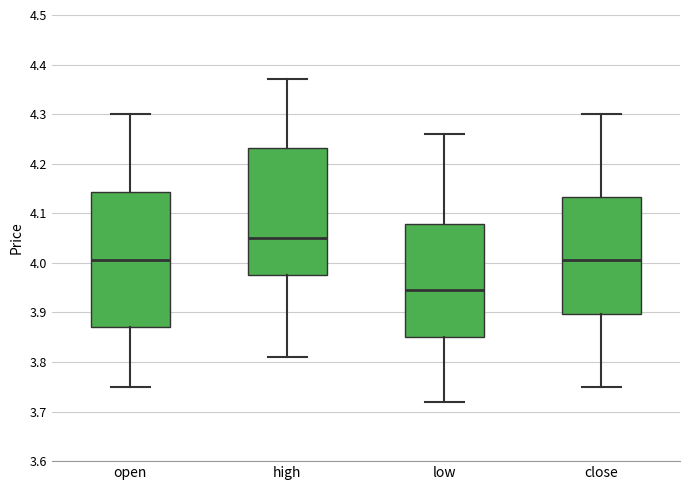

Reading left to right, transcribe this box plot: for each box, give where its median line is, the range the box spans, and where its two whiskers end, as read against the y-axis. The values are not printed on the chart, so give them approximately, as read against the axis.

open: median 4.01, box 3.87 to 4.14, whiskers 3.75 to 4.30
high: median 4.05, box 3.98 to 4.23, whiskers 3.81 to 4.37
low: median 3.95, box 3.85 to 4.08, whiskers 3.72 to 4.26
close: median 4.01, box 3.90 to 4.13, whiskers 3.75 to 4.30